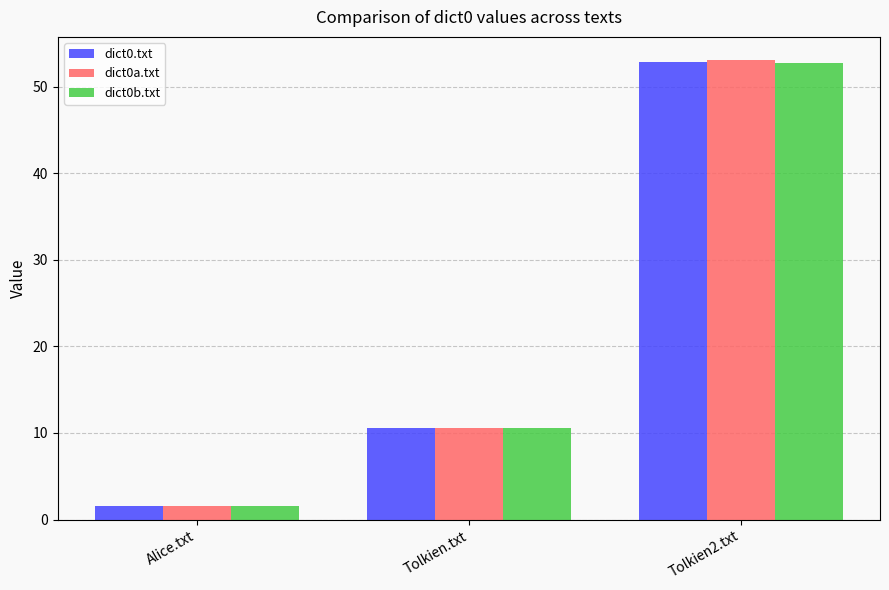

What is the label of the 1st bar from the right?

Tolkien2.txt